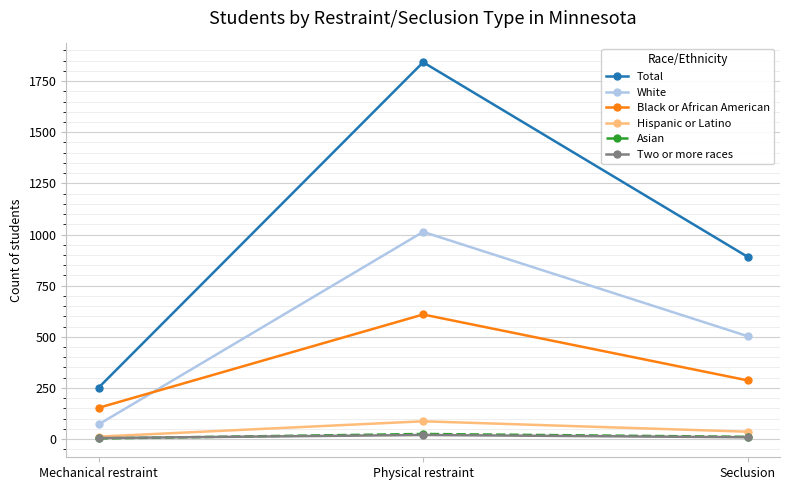

How many Total values are between 252 and 1842?

3